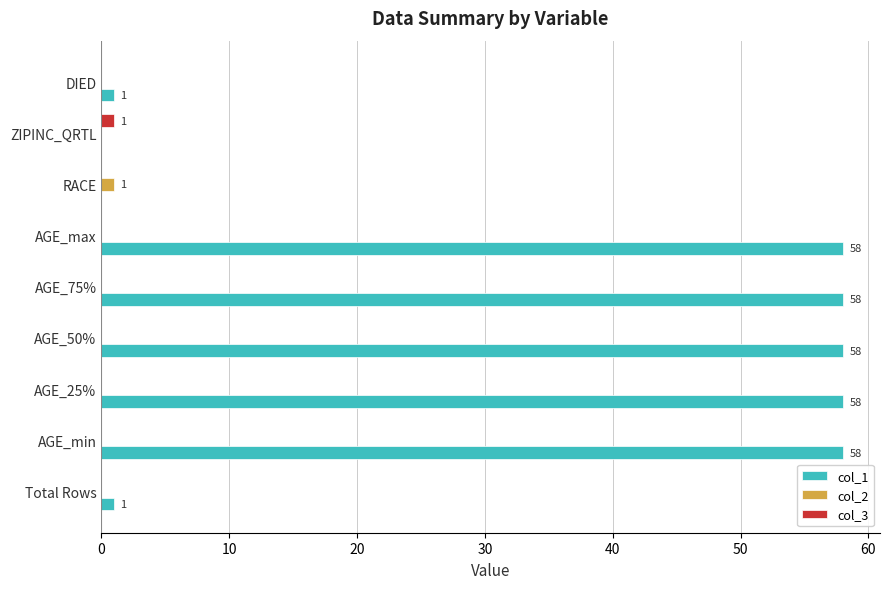

Count the number of categories in the chart.

9